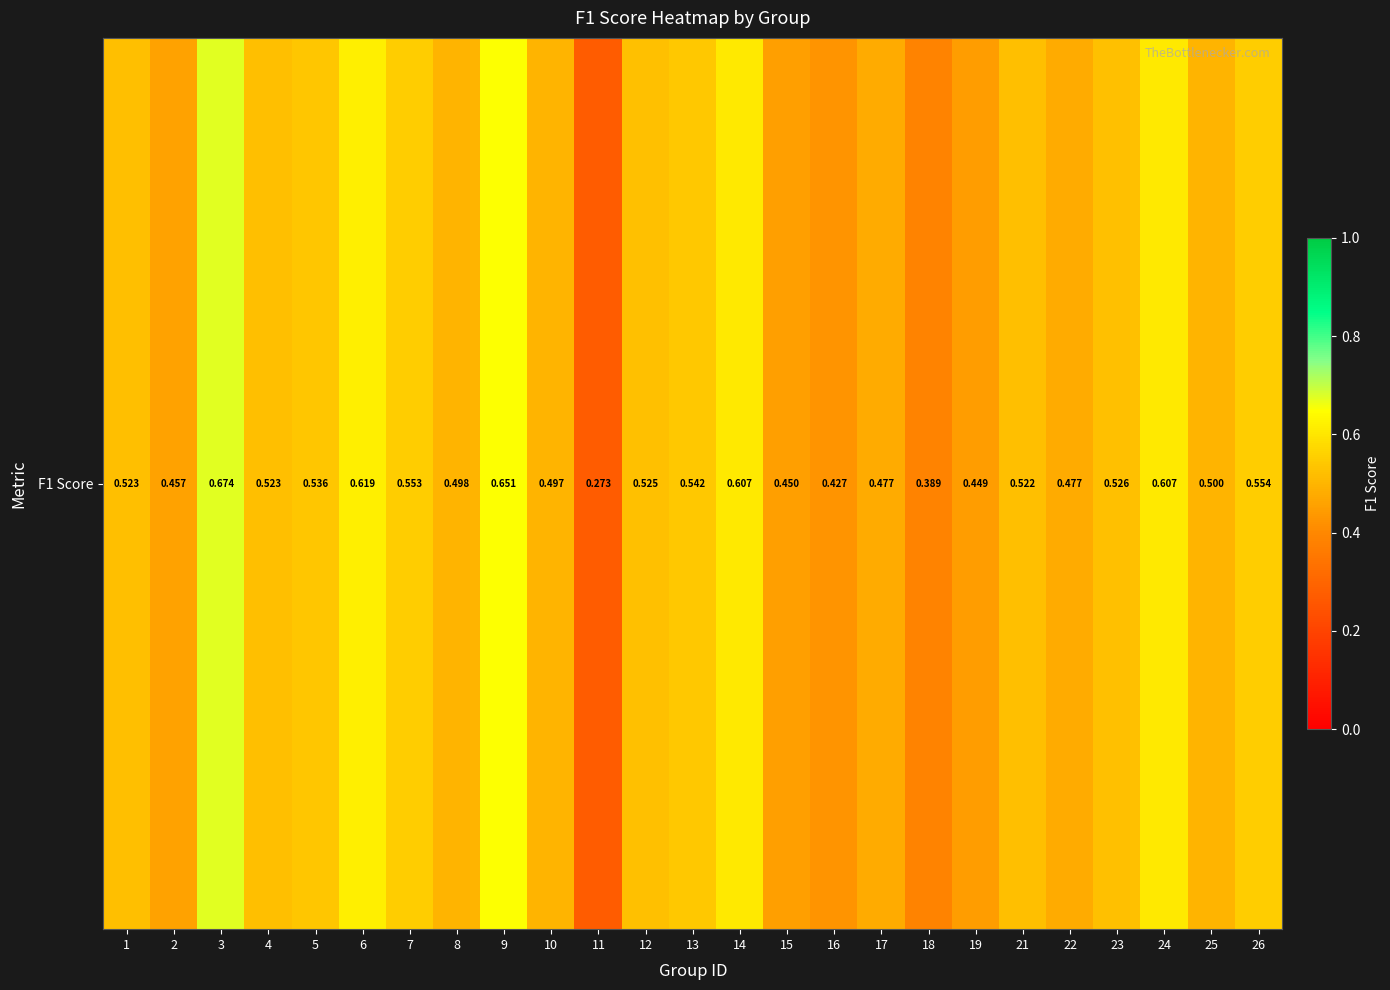

What is the difference between the maximum and minimum values?

0.4